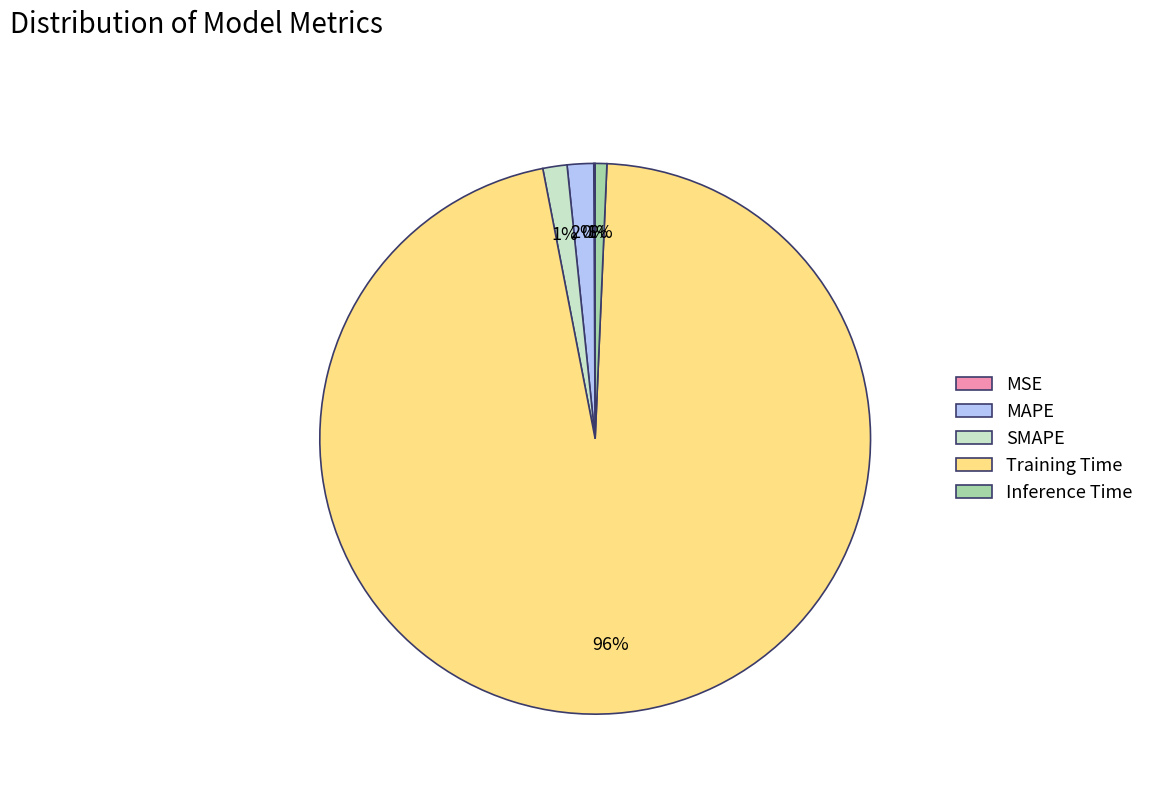

Does any single category account for the majority?

Yes